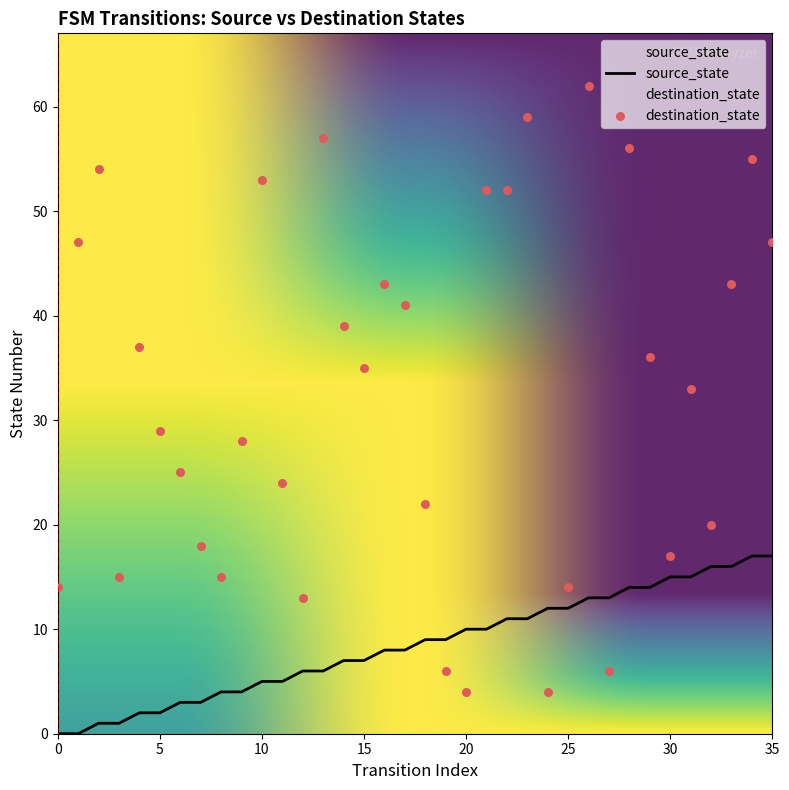

Which series contains the highest Y value?

destination_state